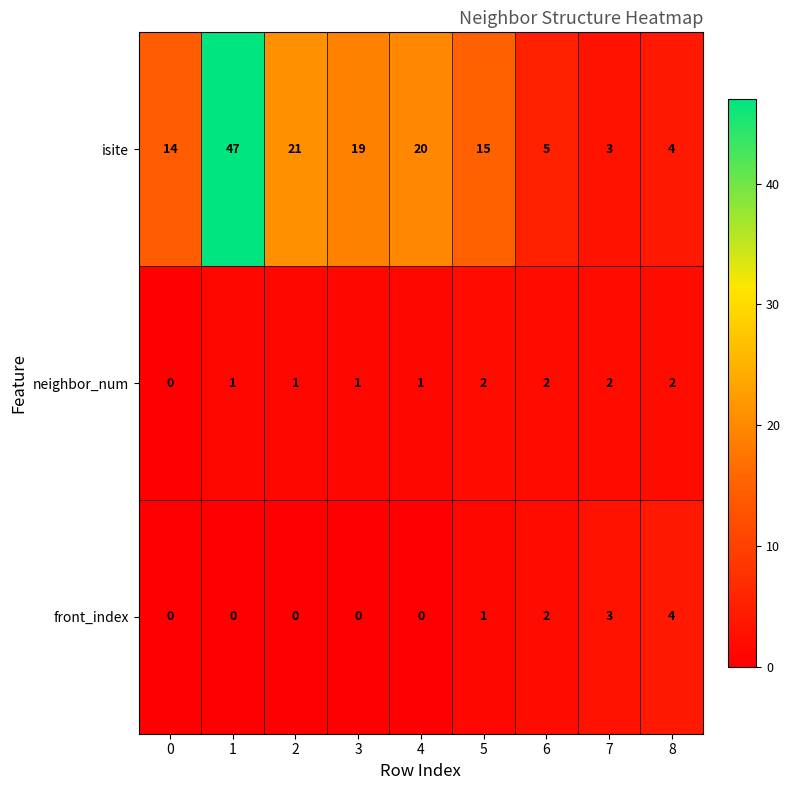

Which series has the largest range (max minus min)?

isite